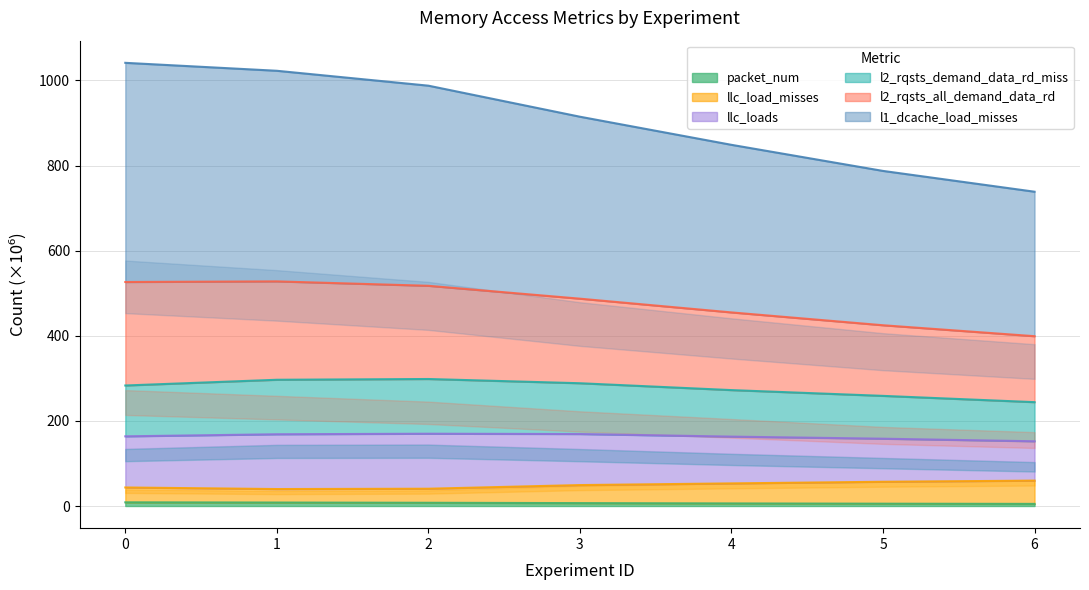

What is the total value across all series at 3?

1746.6